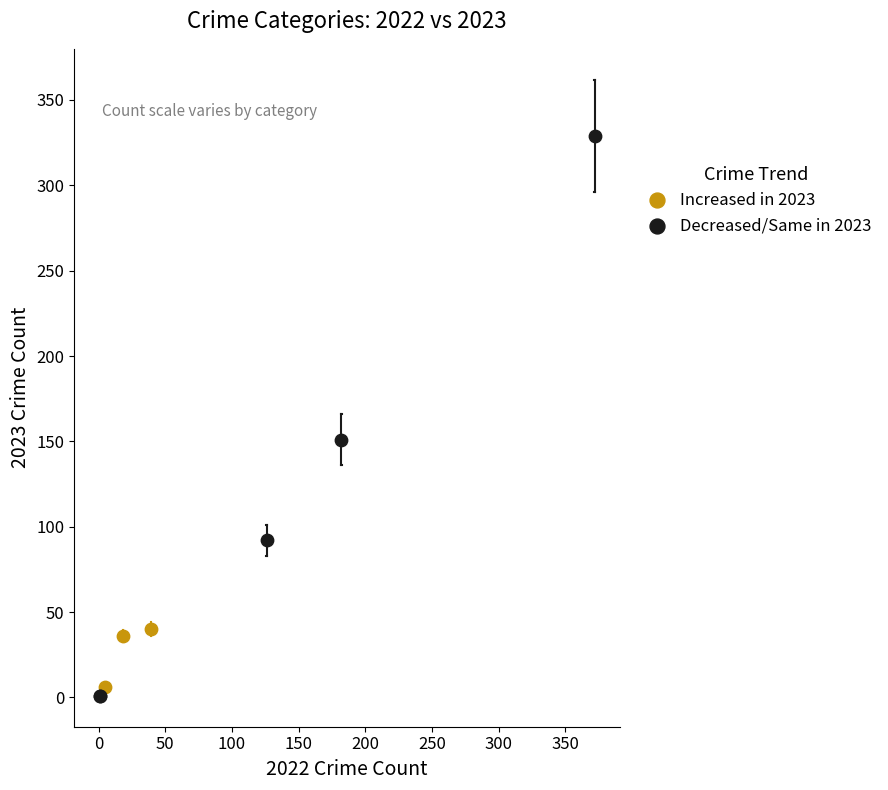

Which series reaches the maximum Y coordinate?

Decreased/Same in 2023